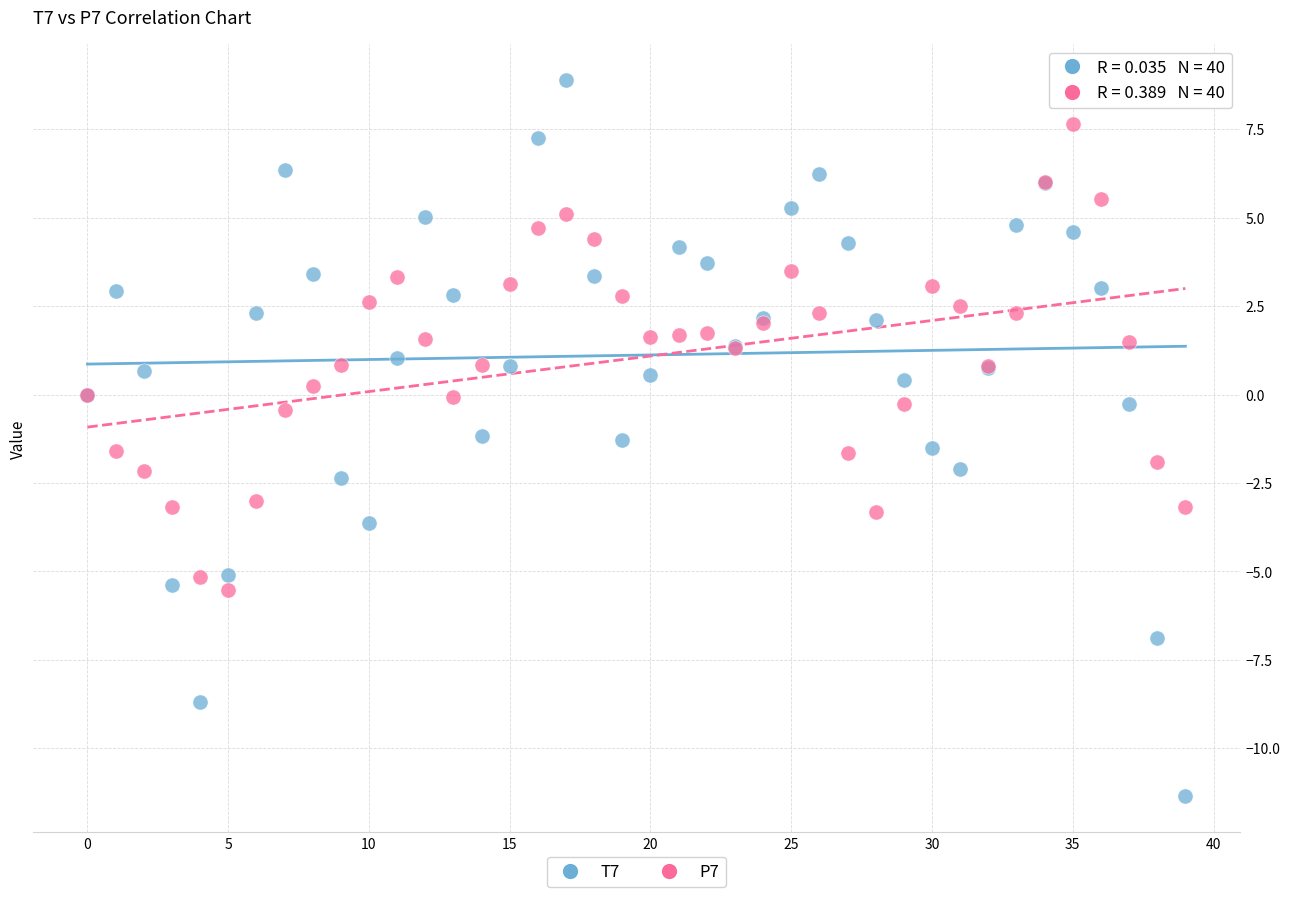

What are all the series names shown in the legend?

T7, P7